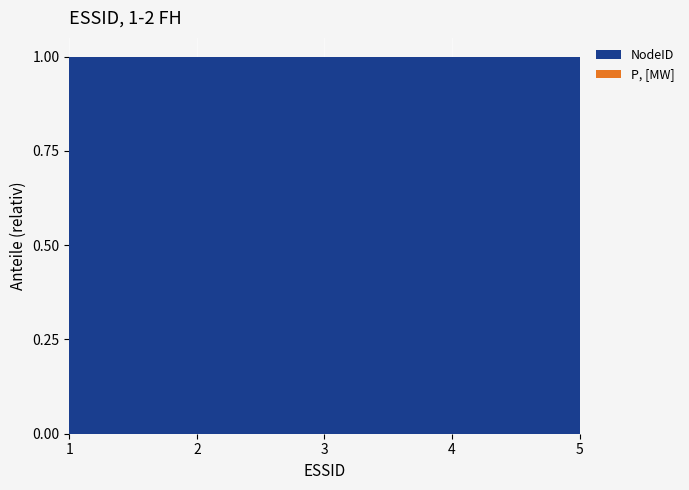

Reading right to left, transcribe all the data shown in this chart.

NodeID: 26	24	22	9	8
P, [MW]: 0	0	0	0	0